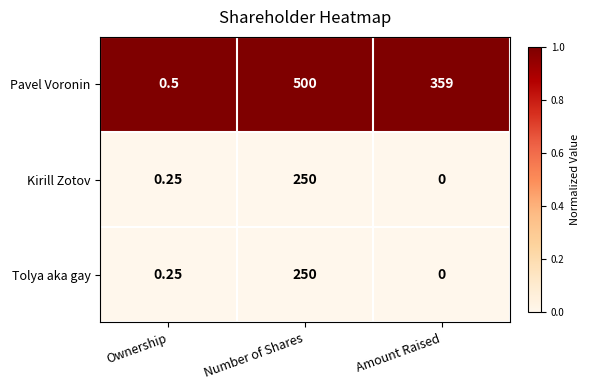

What is the total value across all series at Number of Shares?

1000.0